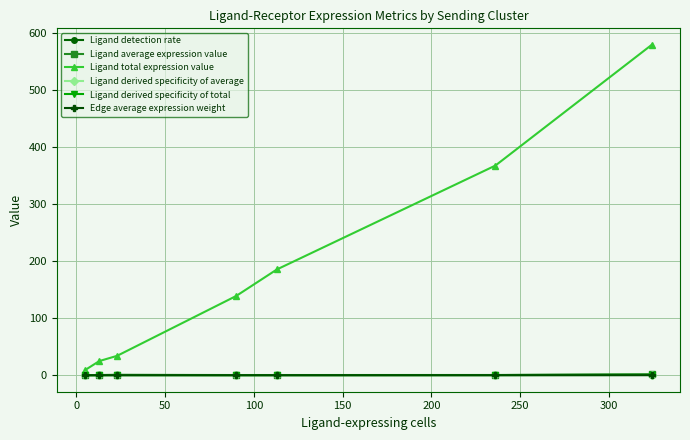

Which series has the largest total across all categories?

Ligand total expression value